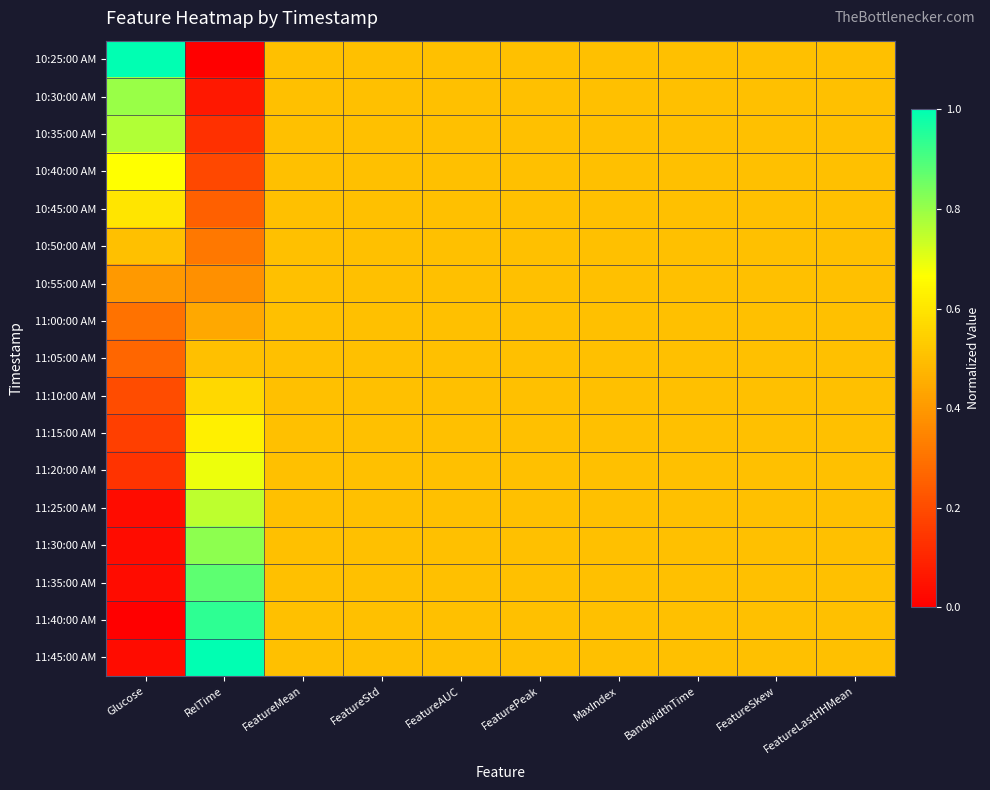

Rank the series at FeatureLastHHMean from lowest to highest value.

10:25:00 AM, 10:30:00 AM, 10:35:00 AM, 10:40:00 AM, 10:45:00 AM, 10:50:00 AM, 10:55:00 AM, 11:00:00 AM, 11:05:00 AM, 11:10:00 AM, 11:15:00 AM, 11:20:00 AM, 11:25:00 AM, 11:30:00 AM, 11:35:00 AM, 11:40:00 AM, 11:45:00 AM